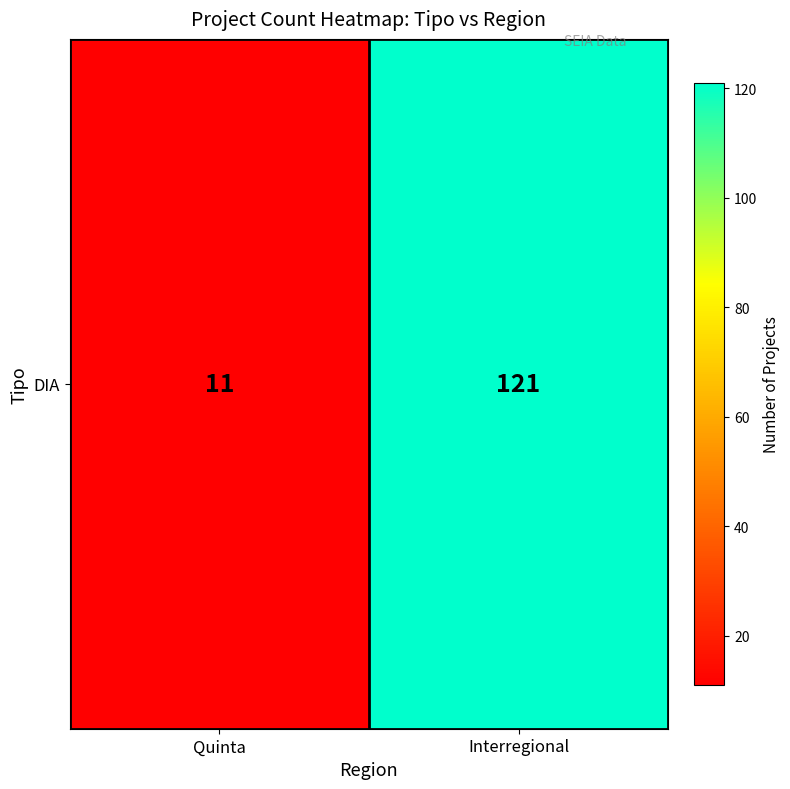

Is it true that the value at Interregional is 64?

False